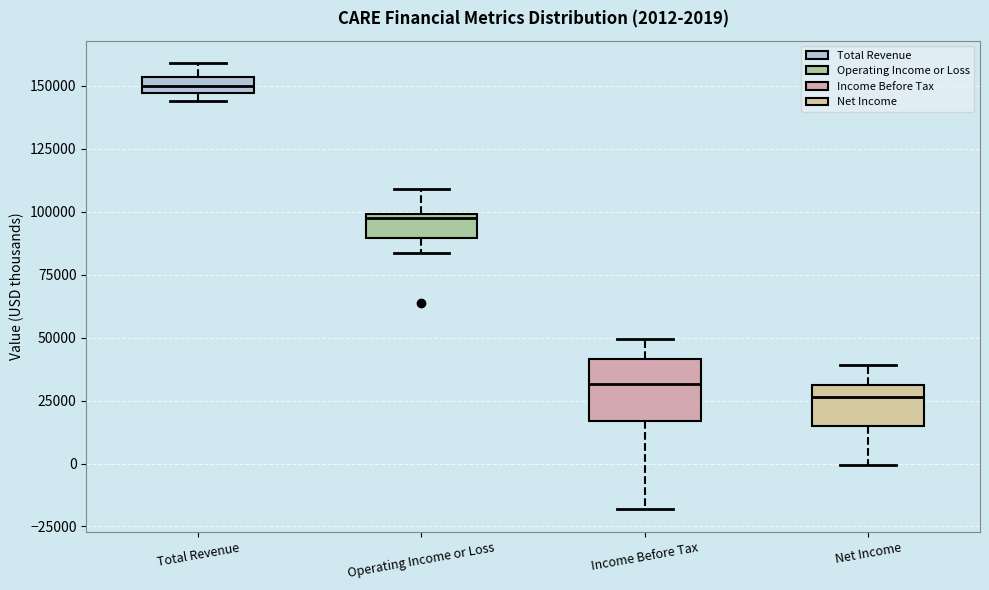

Which box is the tallest, from its lower edge to its upper edge?

Income Before Tax